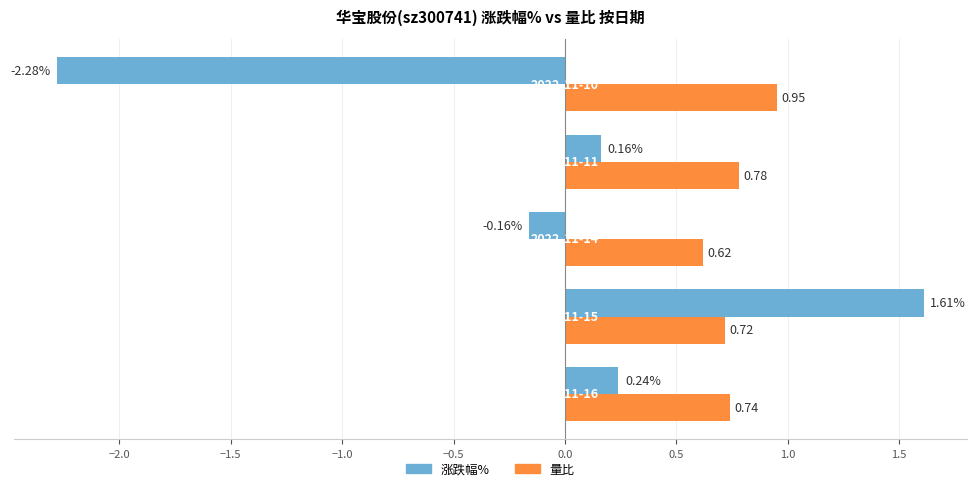

Which series has the largest total across all categories?

量比